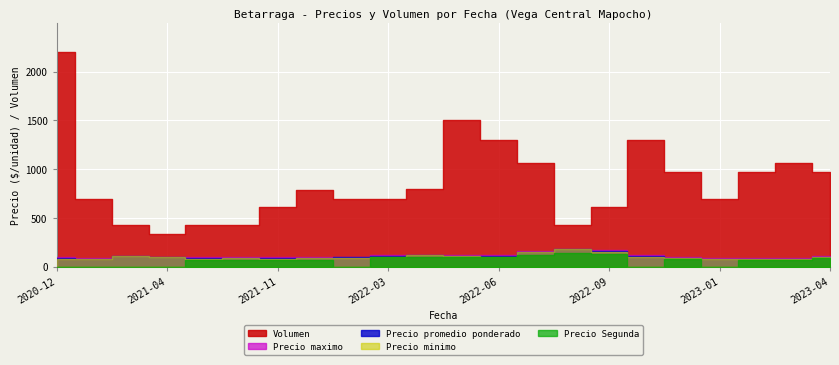

Count the number of categories in the chart.

22